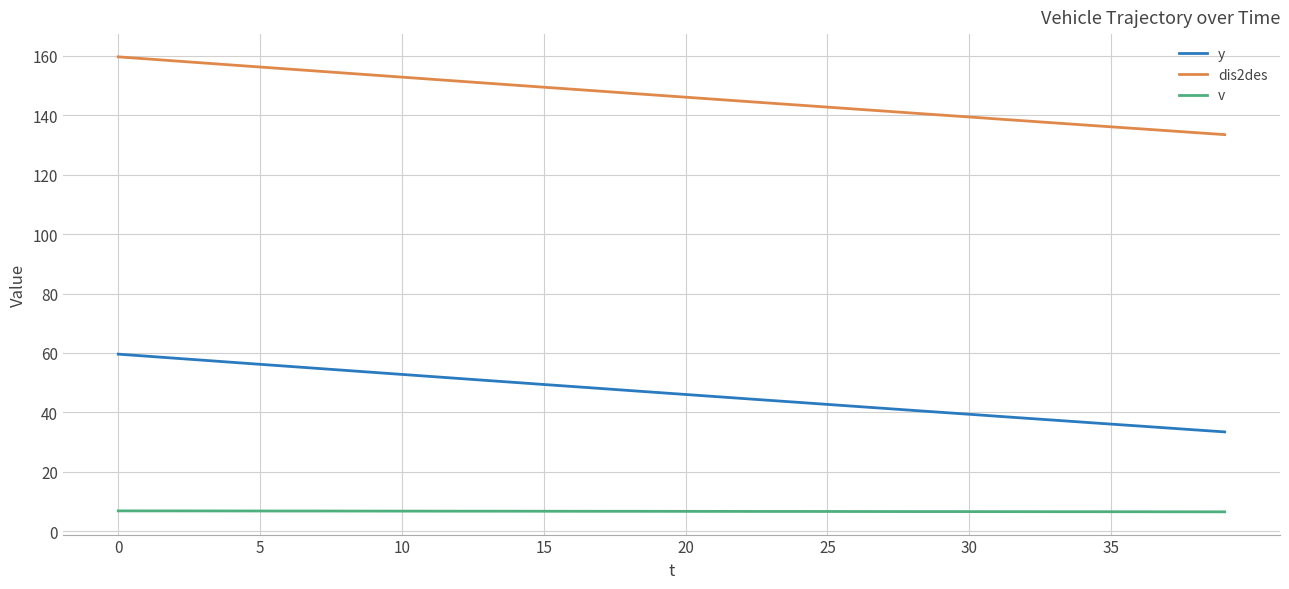

Rank the series by their average value, from lowest to highest.

v, y, dis2des